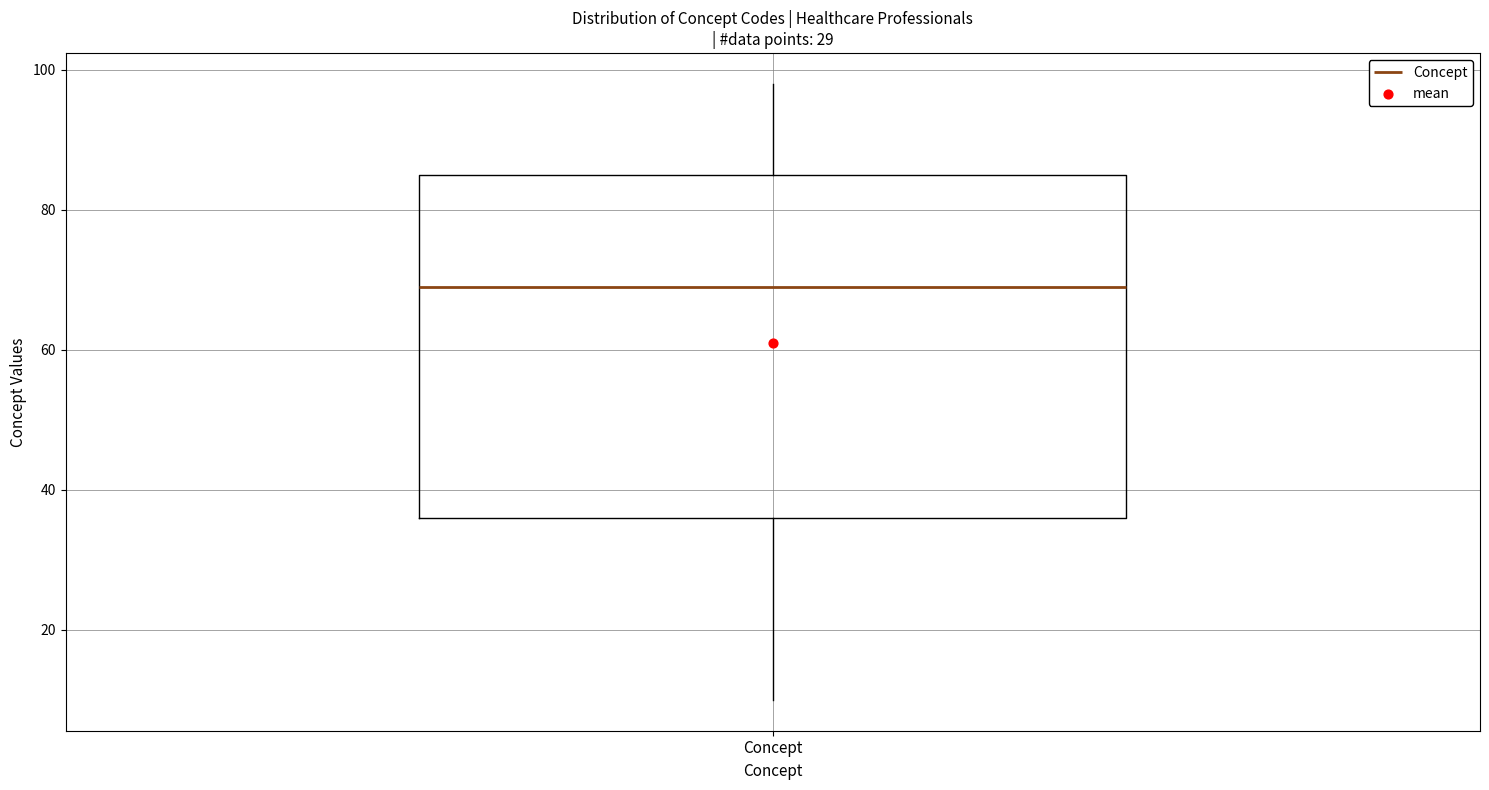

Where does the lower whisker of the box for Concept end on the y-axis? The values are not printed on the chart, so give them approximately, as read against the axis.

10